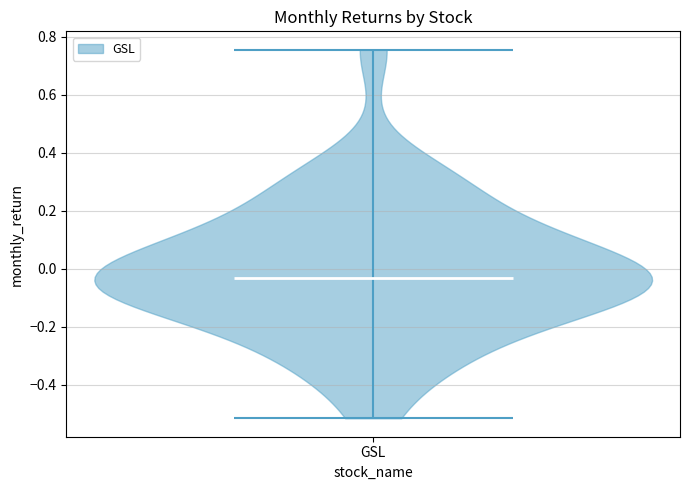

What is the highest point the violin for GSL reaches on the y-axis? The values are not printed on the chart, so give them approximately, as read against the axis.

0.76